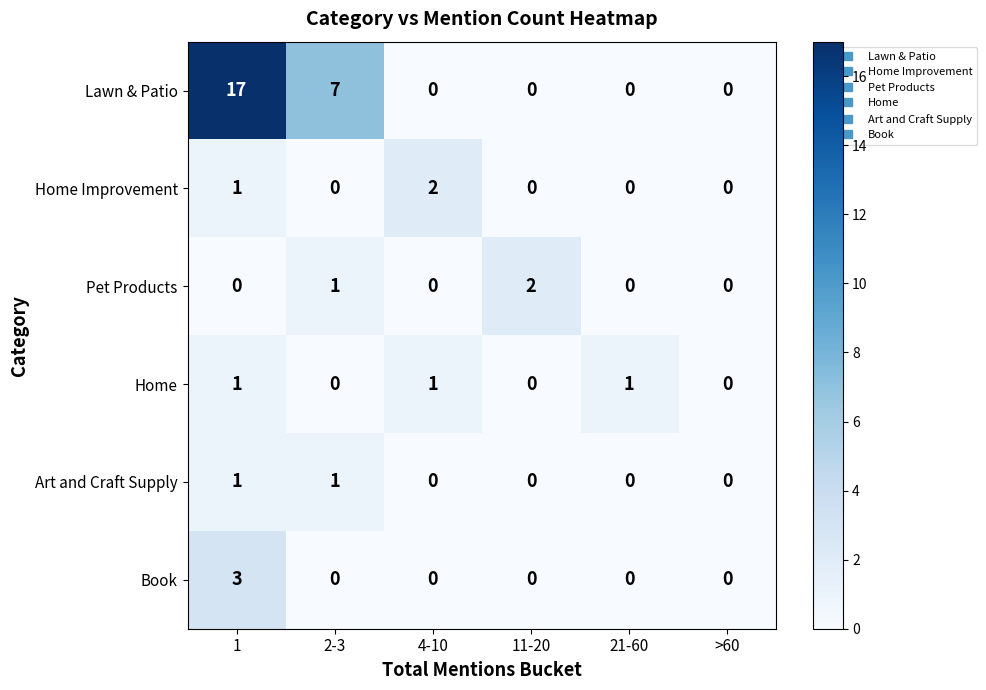

The value of Pet Products at 2-3 is 2. True or false?

False